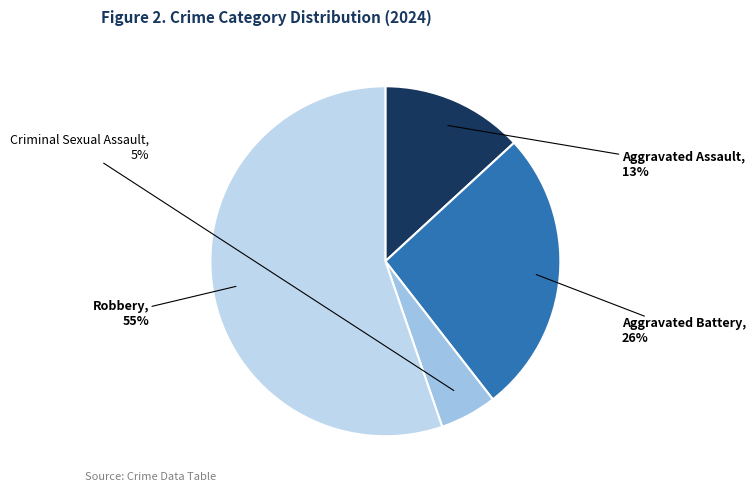

What is the ratio of the value at Aggravated Assault to the value at Aggravated Battery?

0.5